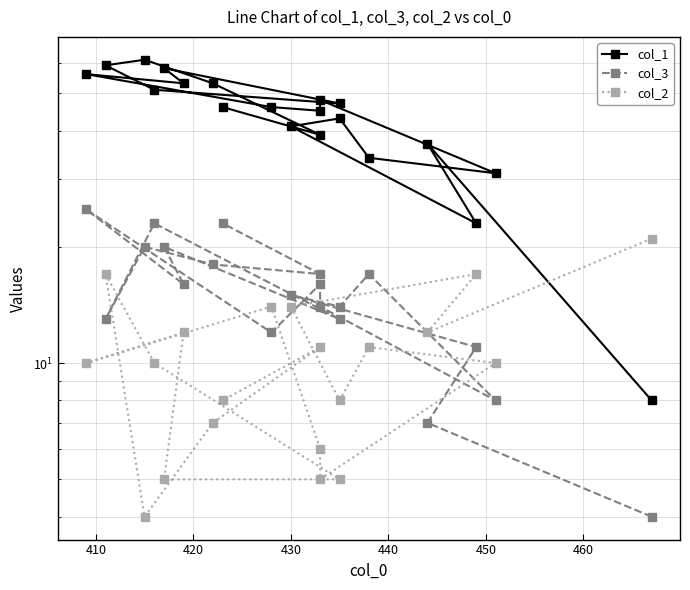

True or false: col_3 and col_1 intersect in this chart.

False